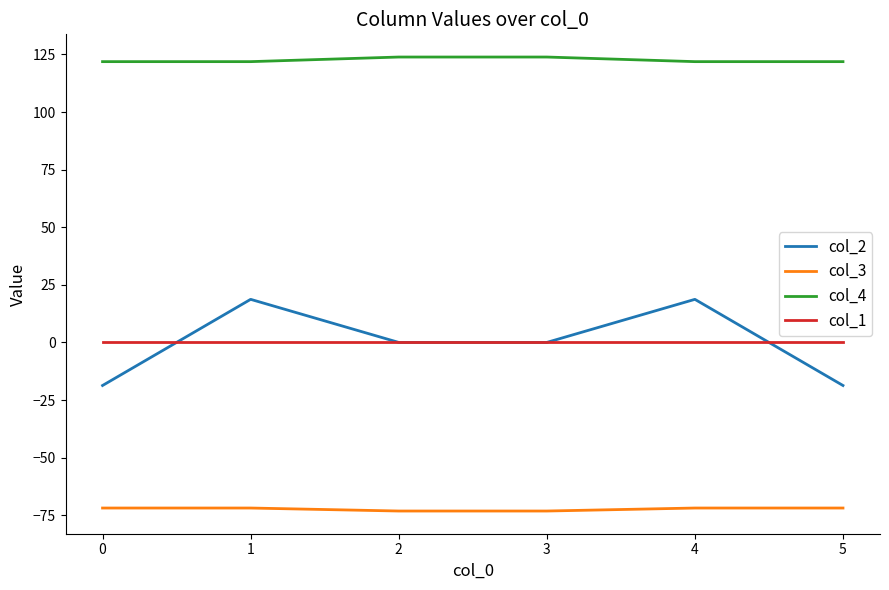

What is the difference between the maximum and minimum values in the col_4 series?

2.0